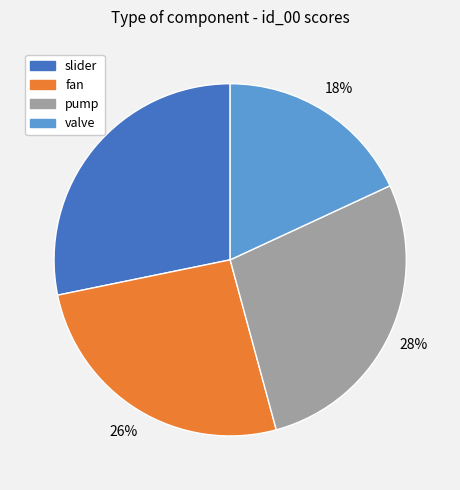

To the nearest percent, what is the combined percentage of pump and slider?

56%